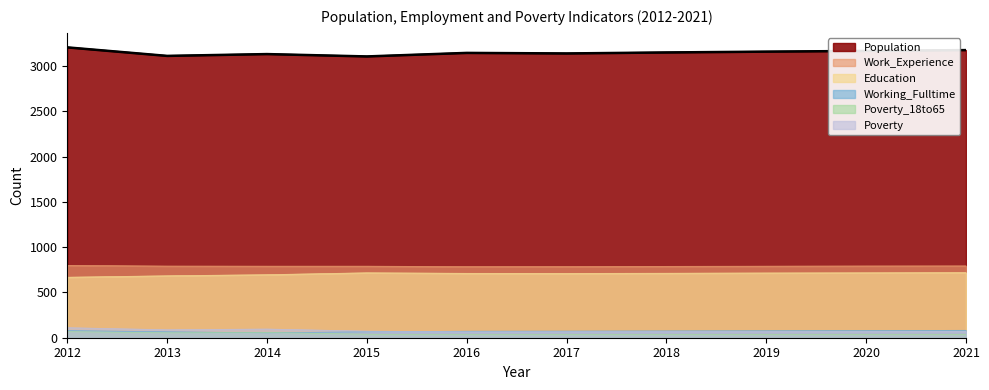

List the labels in order of Poverty_18to65 value, smallest first.

2016, 2017, 2018, 2019, 2020, 2021, 2015, 2013, 2014, 2012